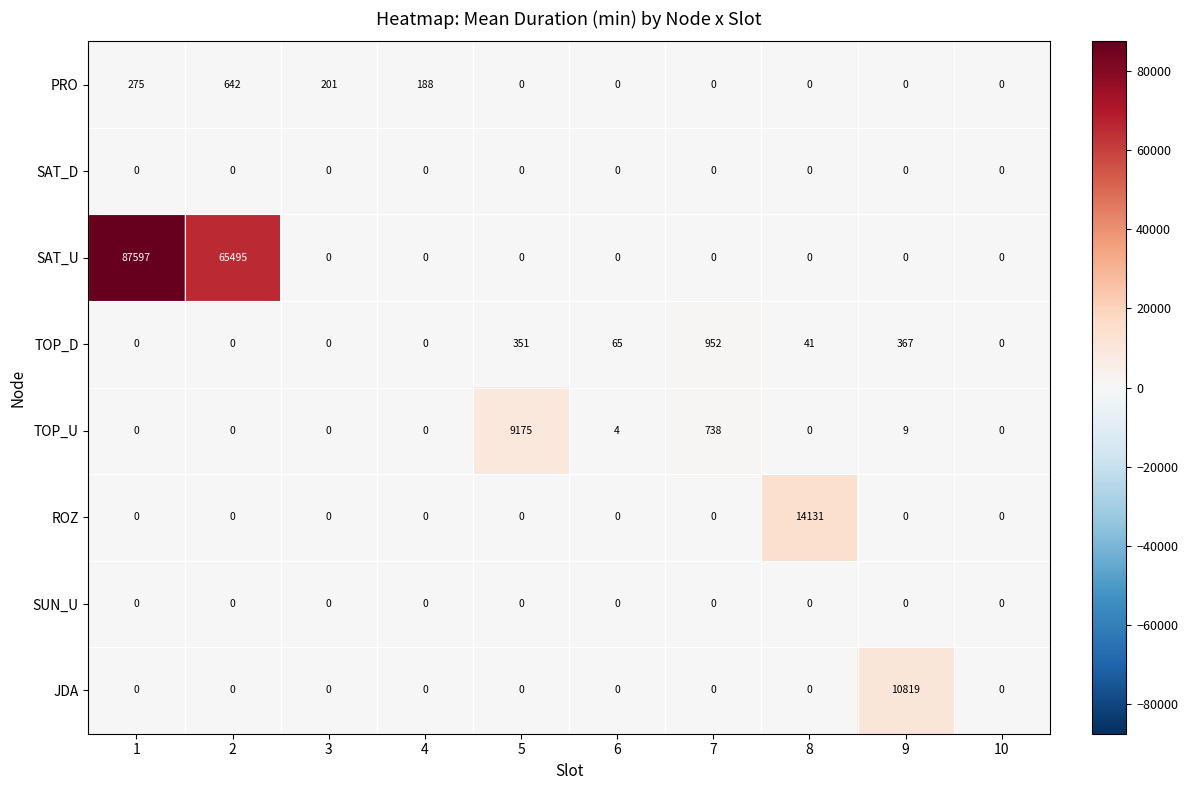

True or false: SAT_U has a value of -35561 at 5.

False